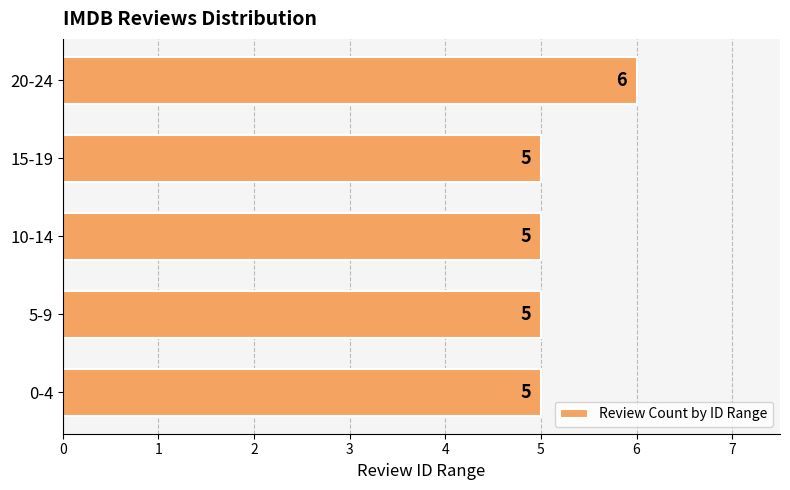

What is the sum of all values?

26